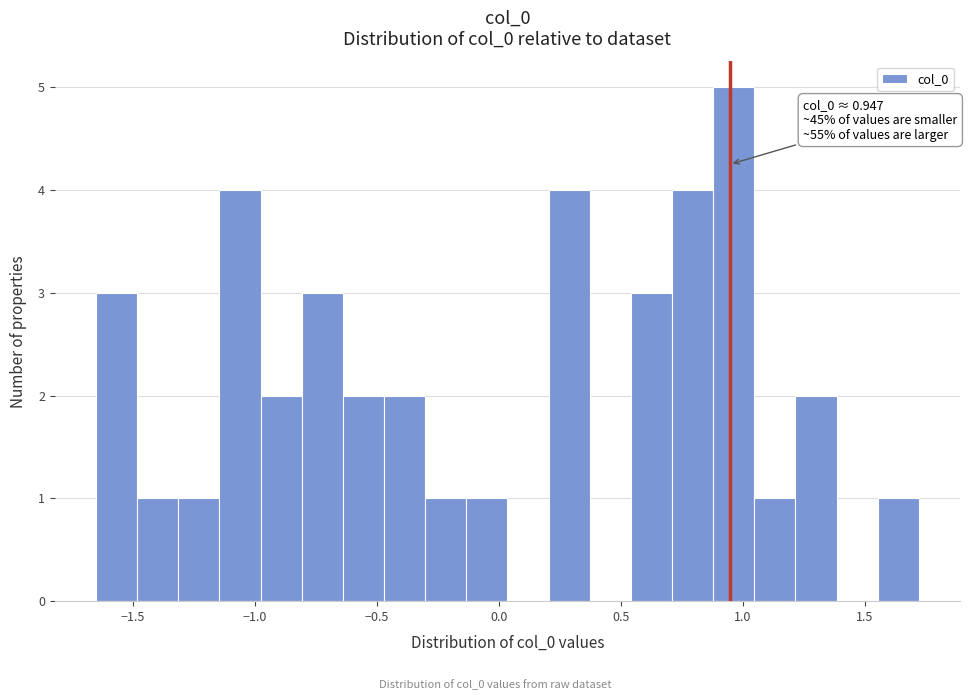

Around what value on the x-axis is the tallest bar? Give the approximate position of its centre, as read against the axis.

0.95